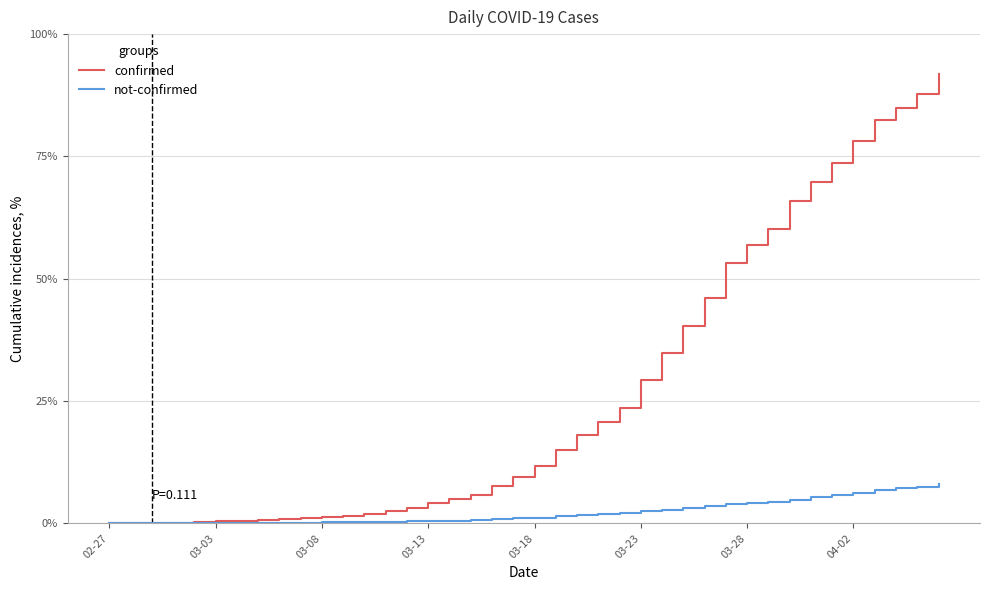

Rank the series by their average value, from highest to lowest.

confirmed, not-confirmed